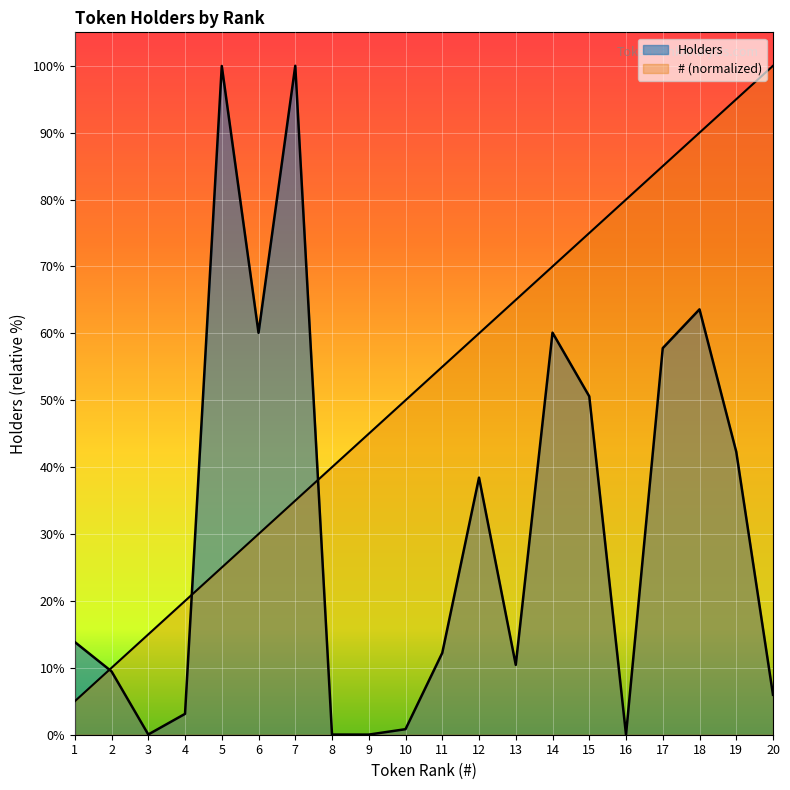

Between which two adjacent categories do Holders and # first intersect?

1 and 2